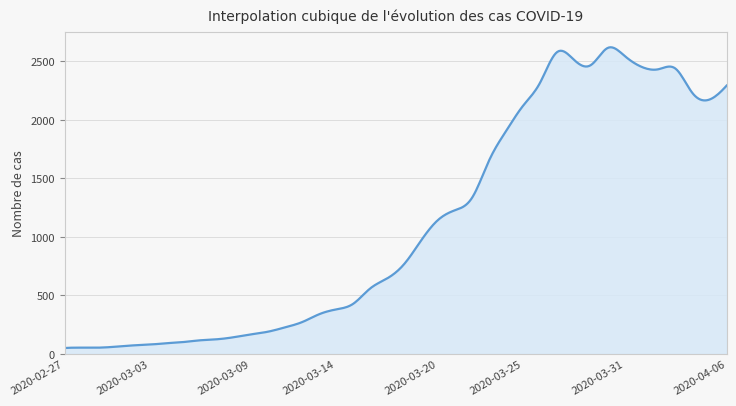

What is the maximum value shown in the chart?

2621.2